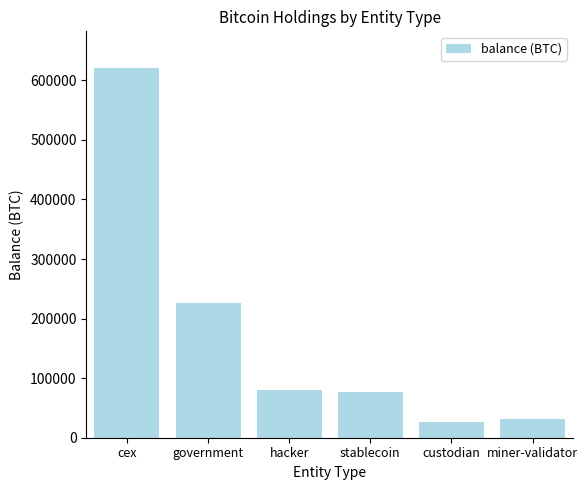

What is the change in value from hacker to miner-validator?

-48313.9